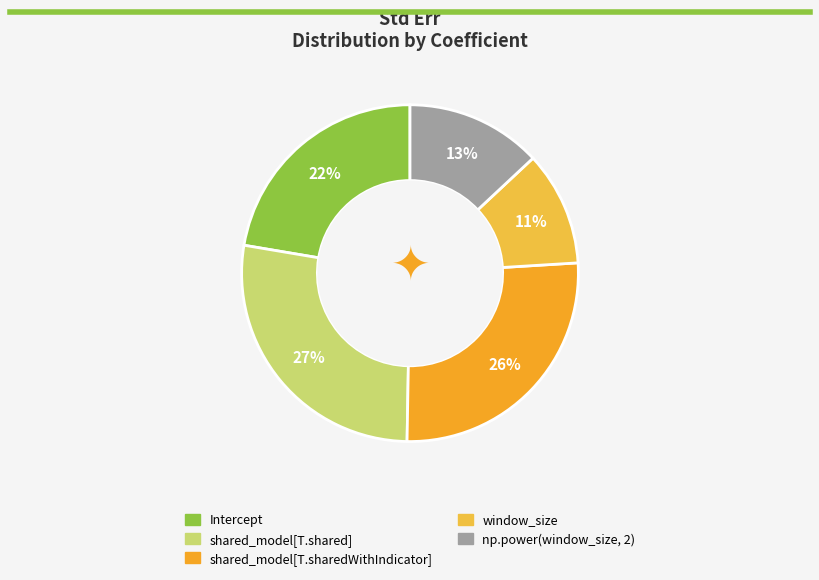

To the nearest percent, what is the difference between the Intercept and window_size slice percentages?

11%